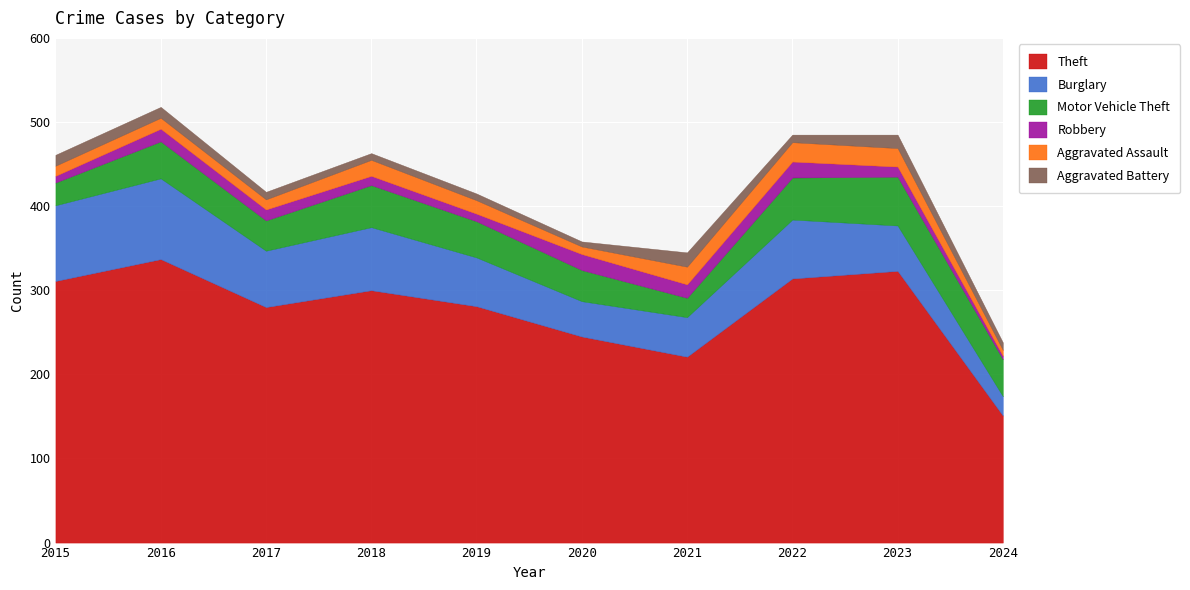

True or false: Aggravated Assault and Motor Vehicle Theft intersect in this chart.

False